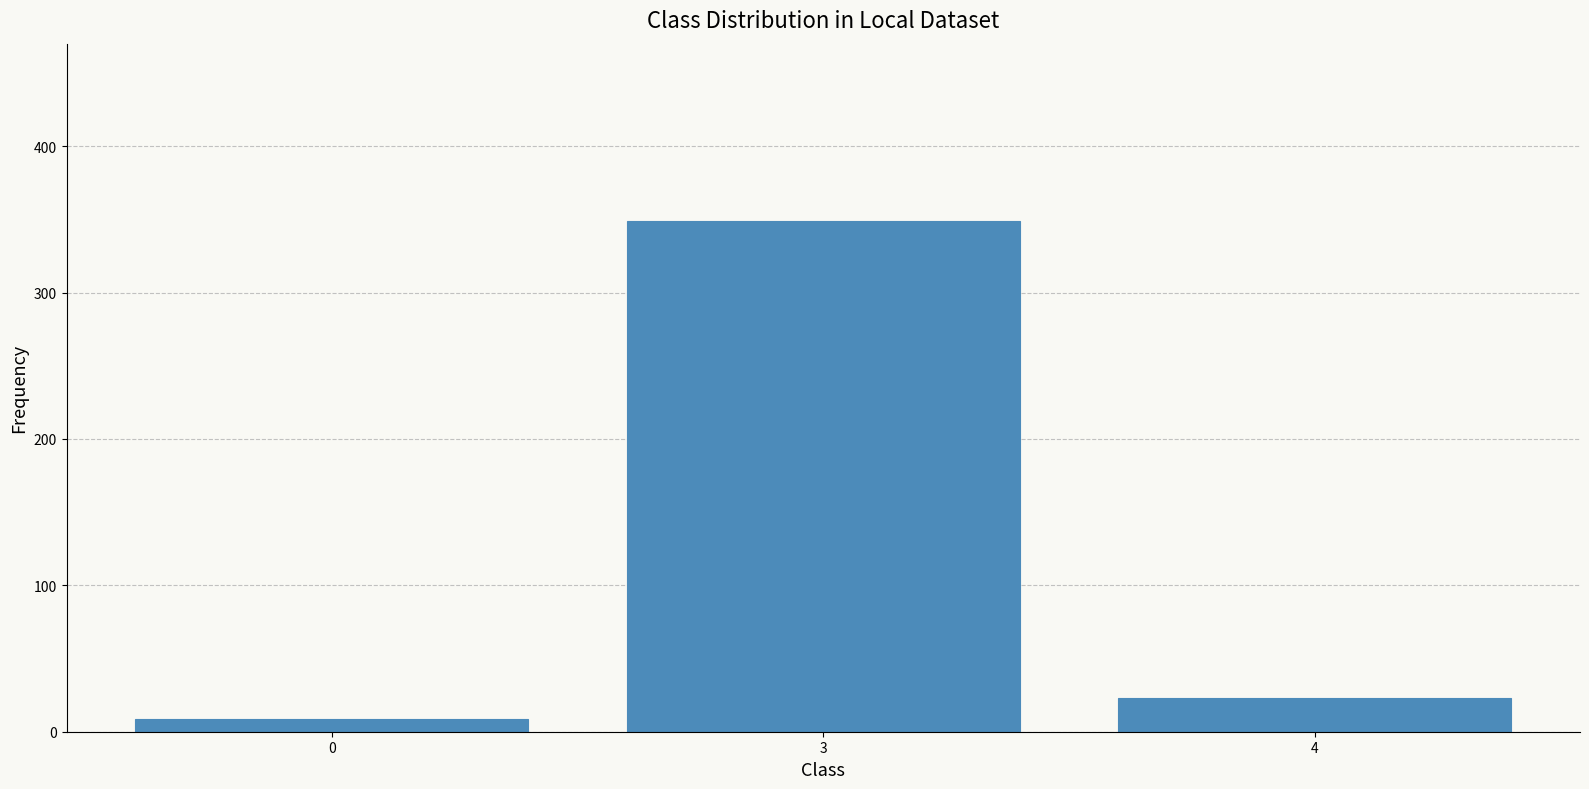

List the labels in order of value, smallest first.

0, 4, 3